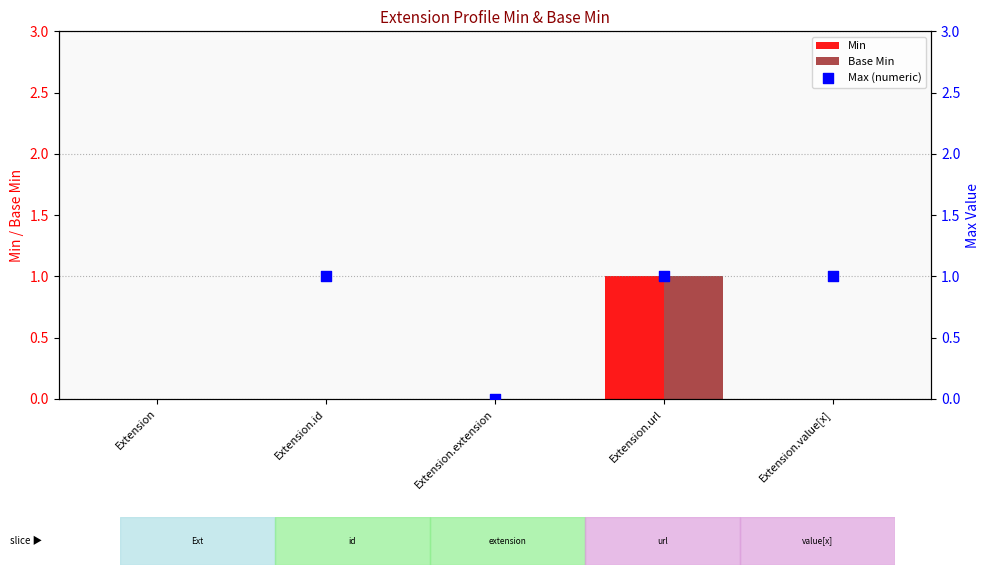

What is the total value across all series at Extension.value[x]?

1.0